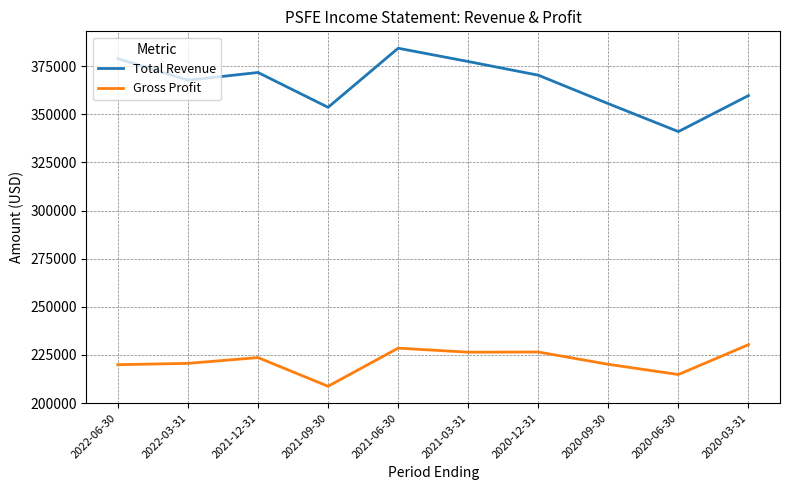

What are all the series names shown in the legend?

Total Revenue, Gross Profit